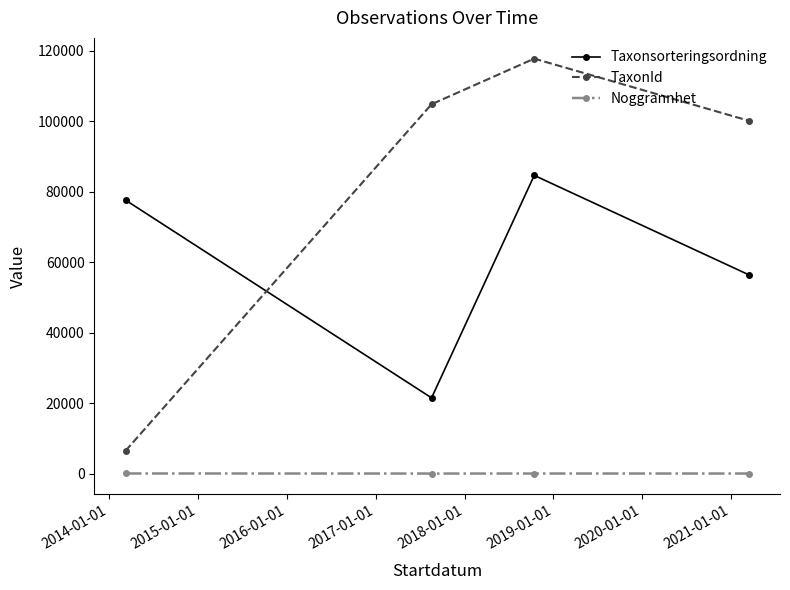

At how many categories does at least one series exceed 83809?

3